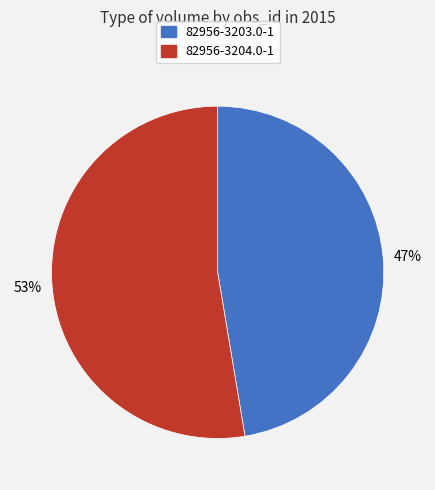

To the nearest percent, what is the average slice percentage?

50%